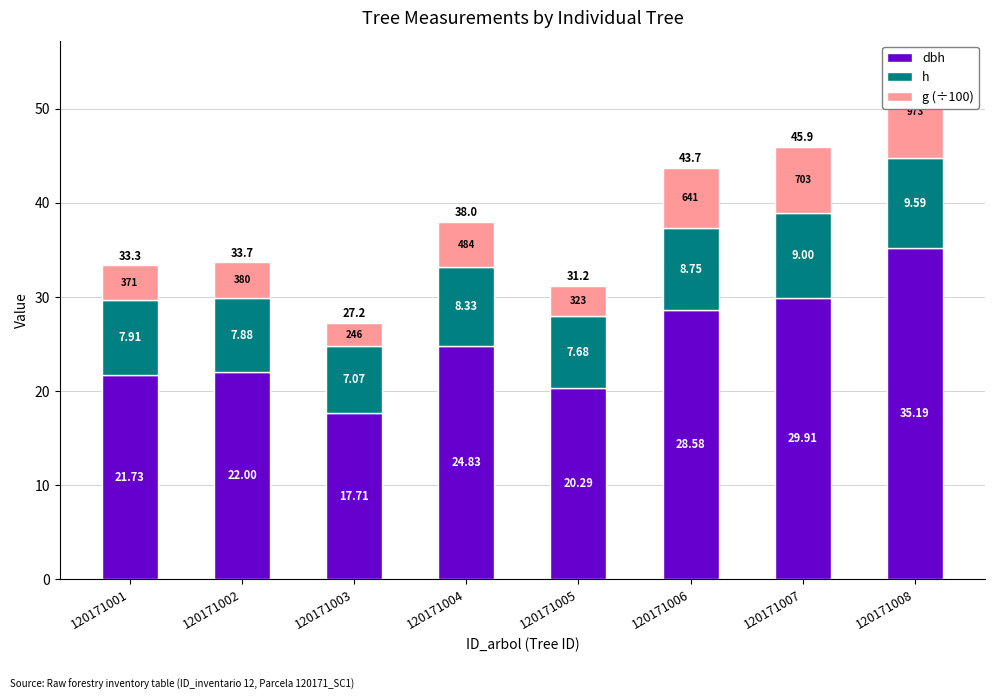

Which has a higher value, 120171007 or 120171005?

120171007